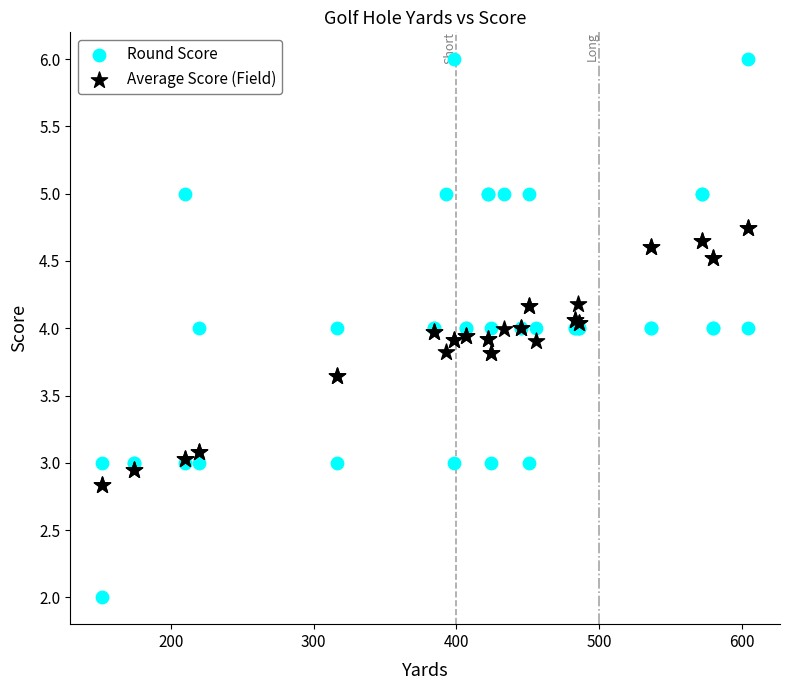

Which series contains the lowest Y value?

Round Score